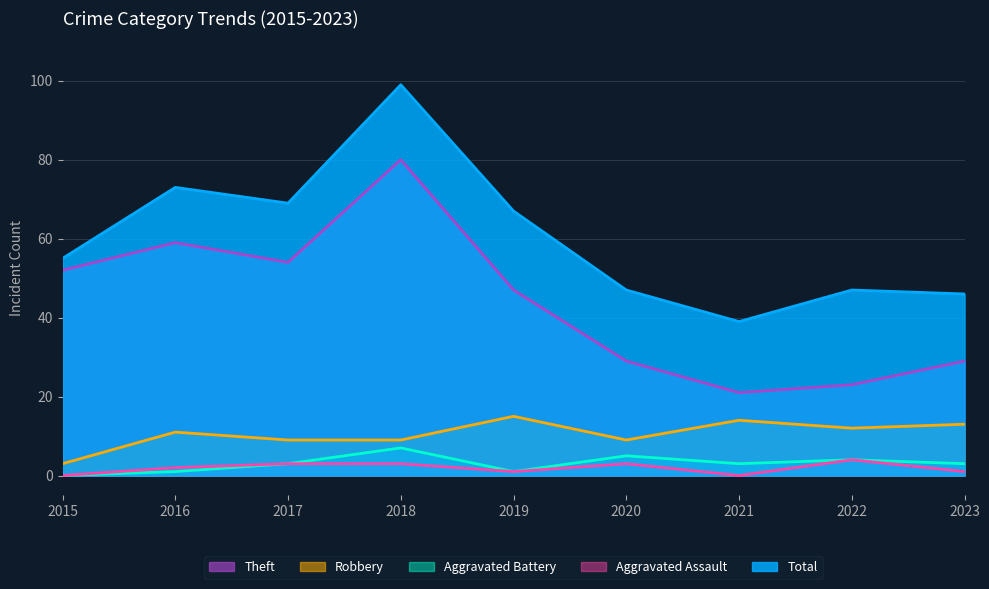

Between 2019 and 2021, which is larger?

2019